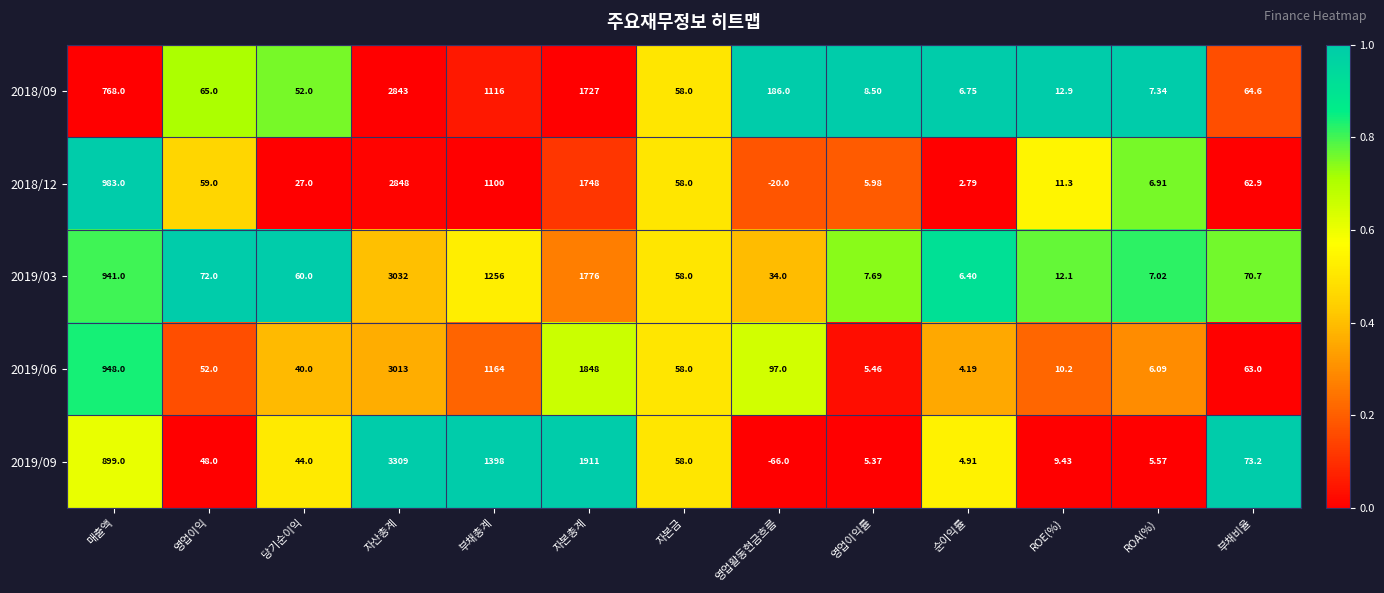

How many values in the 2019/06 series are below 58?

6